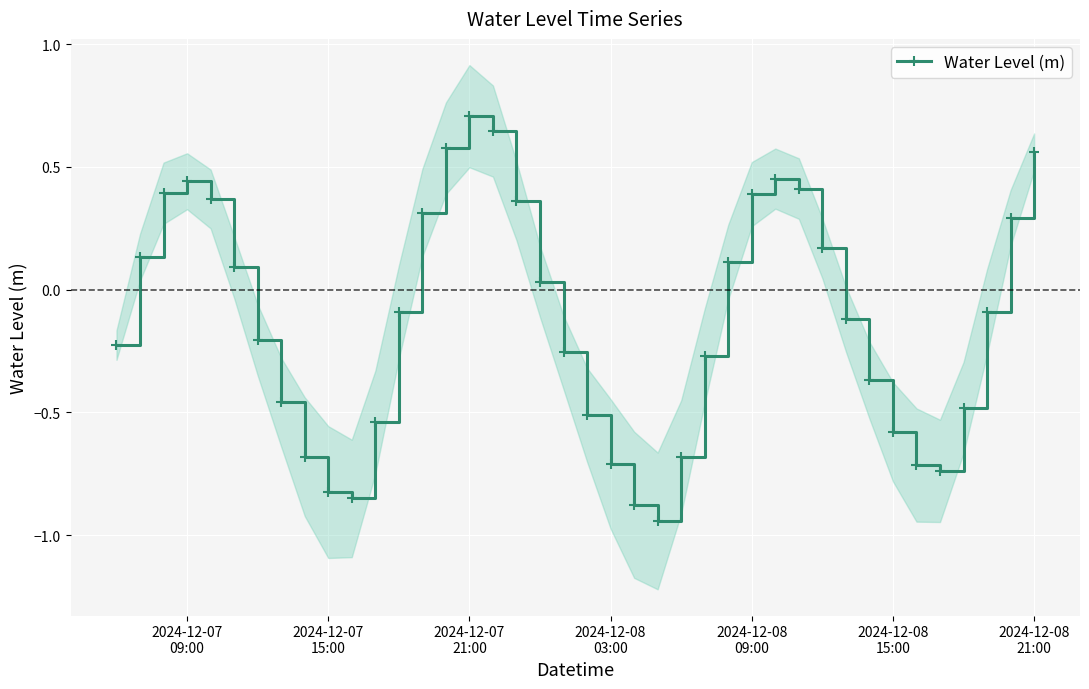

What is the value of the 32nd point from the left?

-0.1